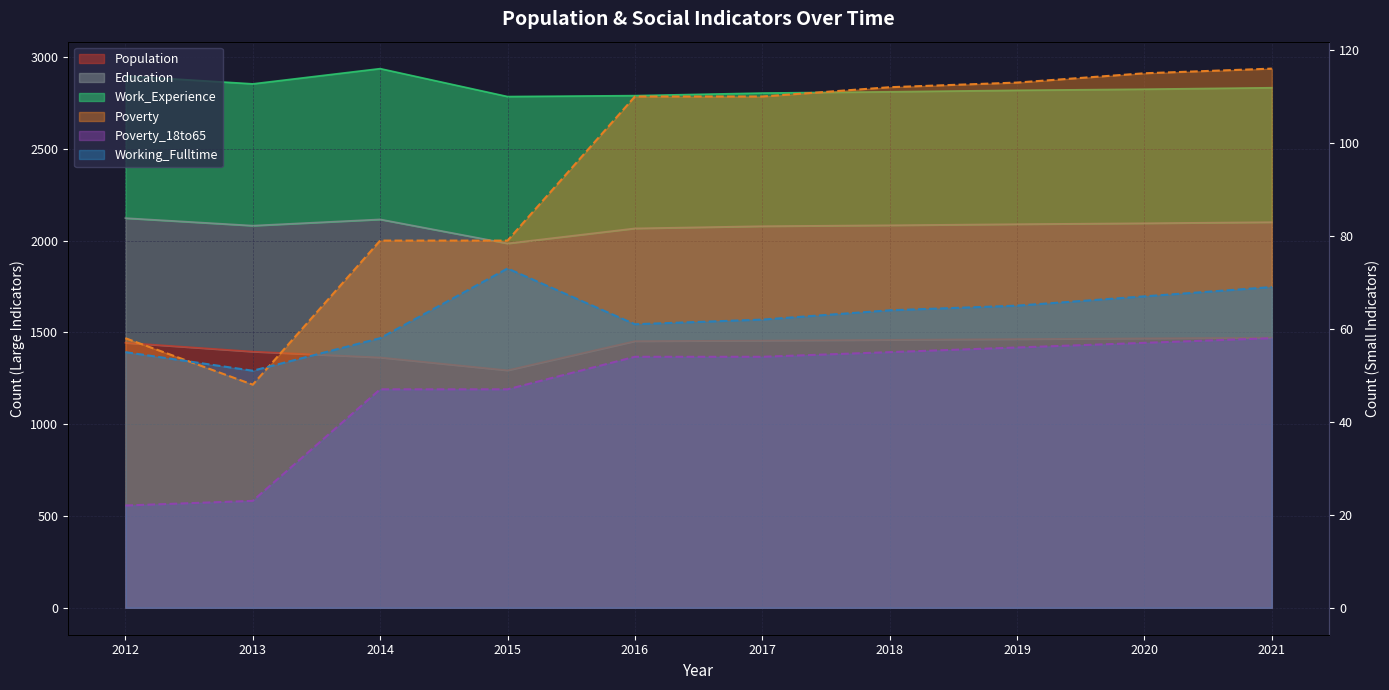

Between 2012 and 2014, which series saw the biggest shift?

Poverty_18to65 (line)